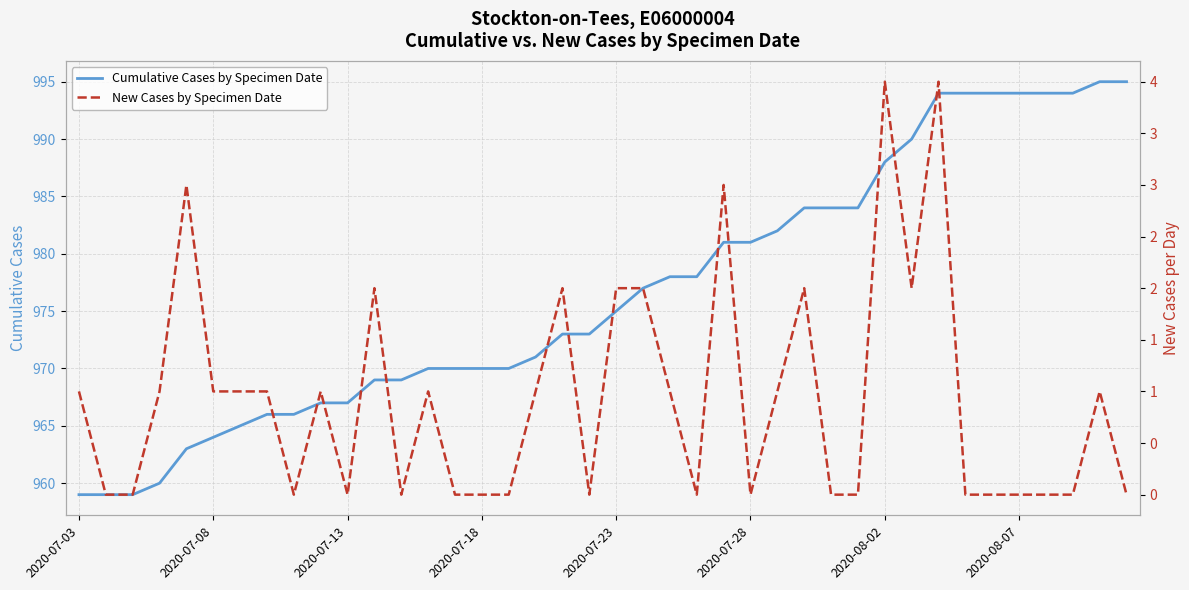

What is the difference between the second highest and second lowest values in the New Cases by Specimen Date series?

4